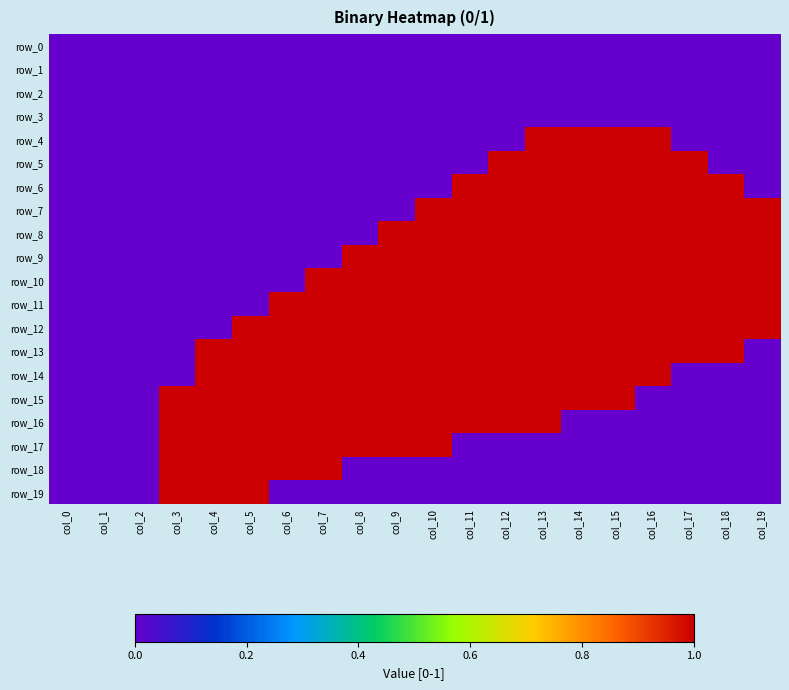

The value of row_5 at col_2 is 0. True or false?

True